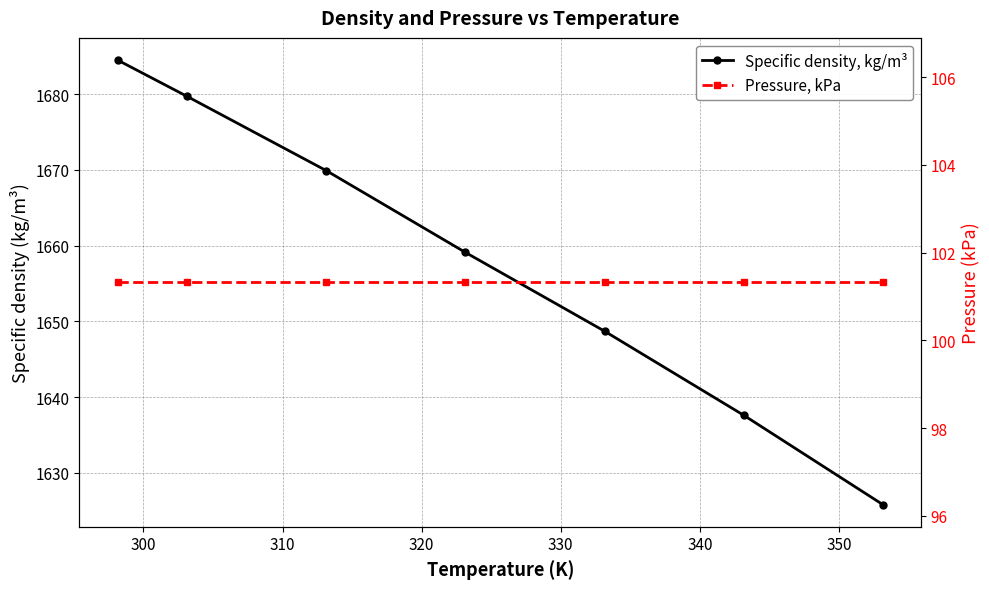

True or false: Specific density, kg/m³ has more than 1 interior local peaks.

False